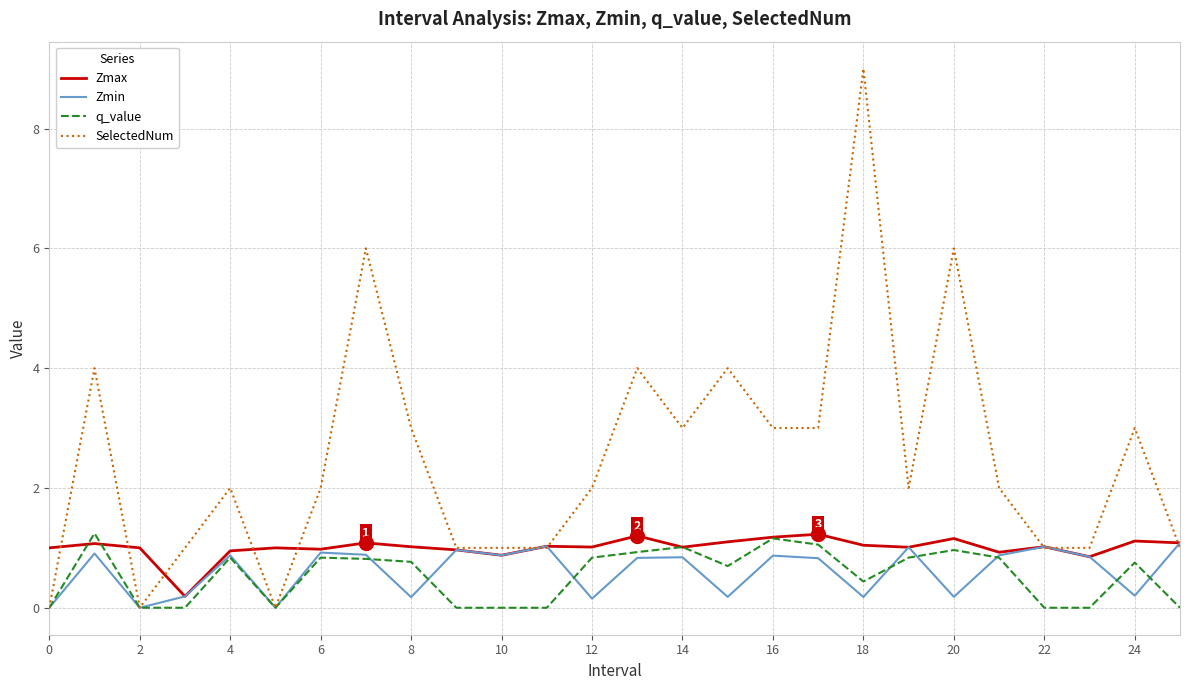

Count the number of categories in the chart.

26